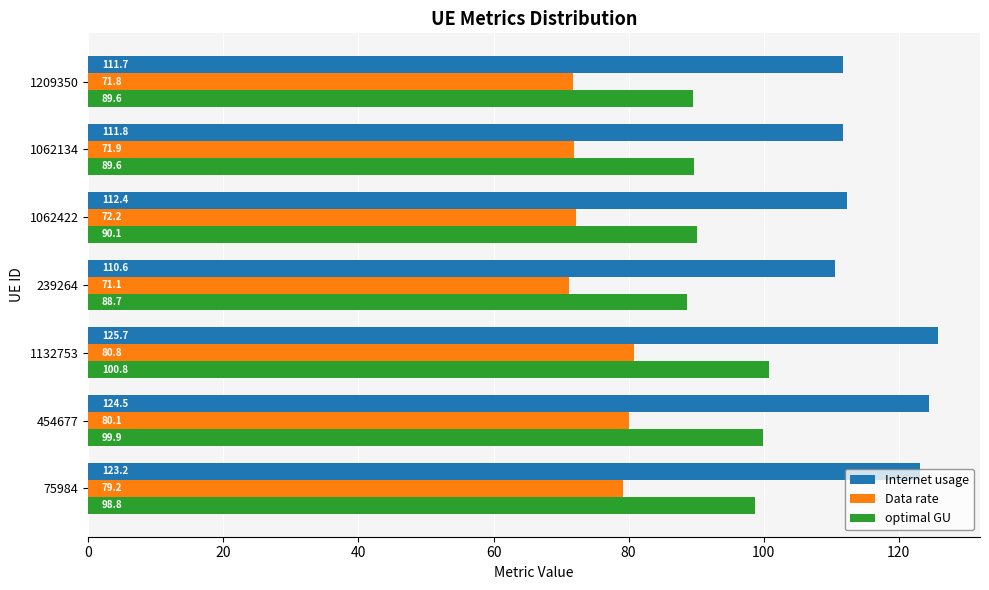

What is the difference between the maximum and minimum values in the optimal GU series?

12.1